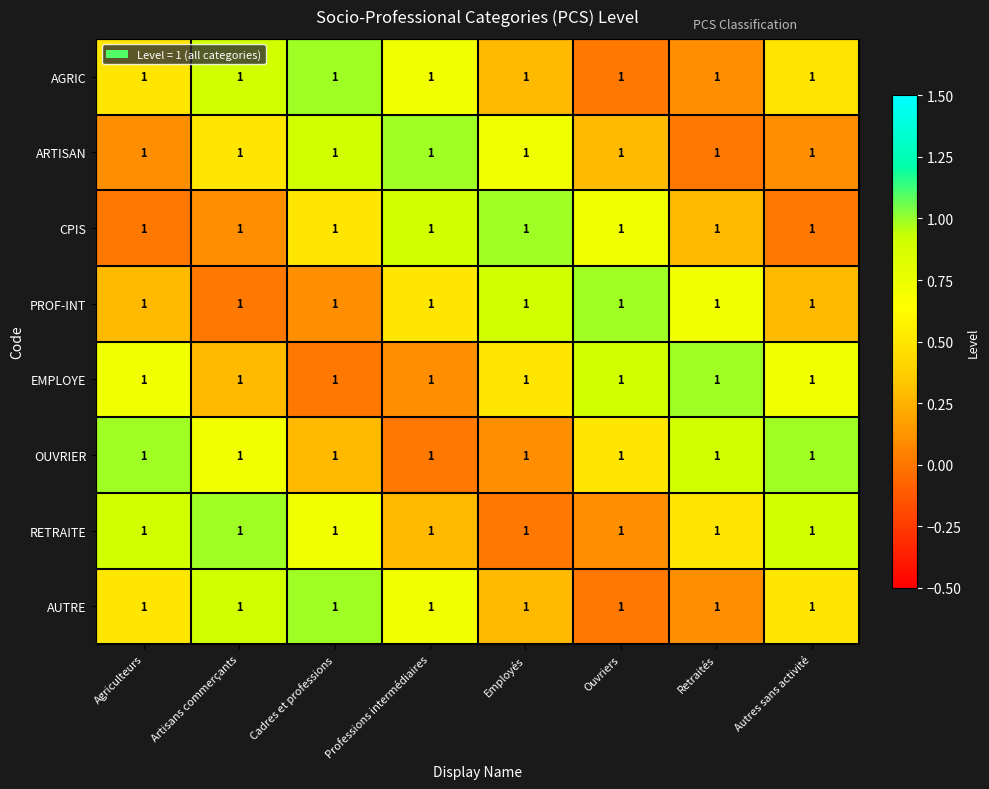

What is the spread (max minus min) of values at Employés?

1.0